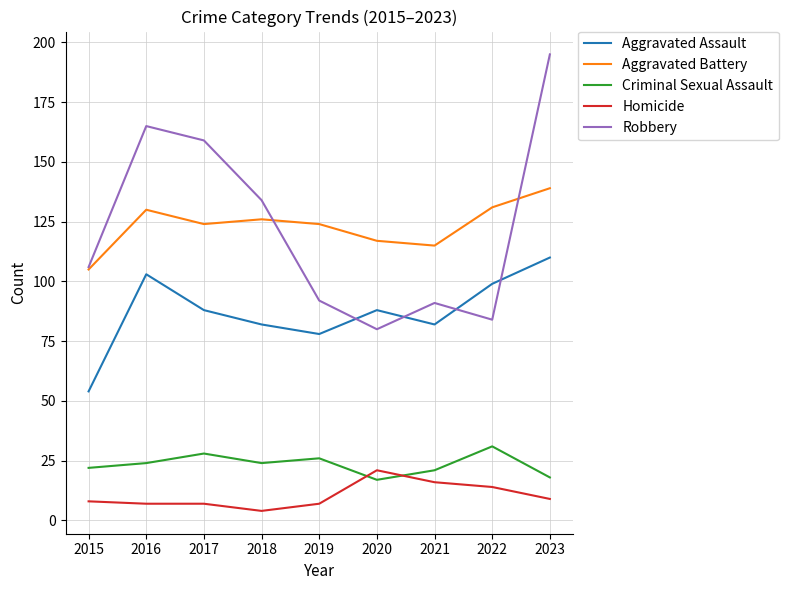

Rank the series at 2019 from highest to lowest value.

Aggravated Battery, Robbery, Aggravated Assault, Criminal Sexual Assault, Homicide